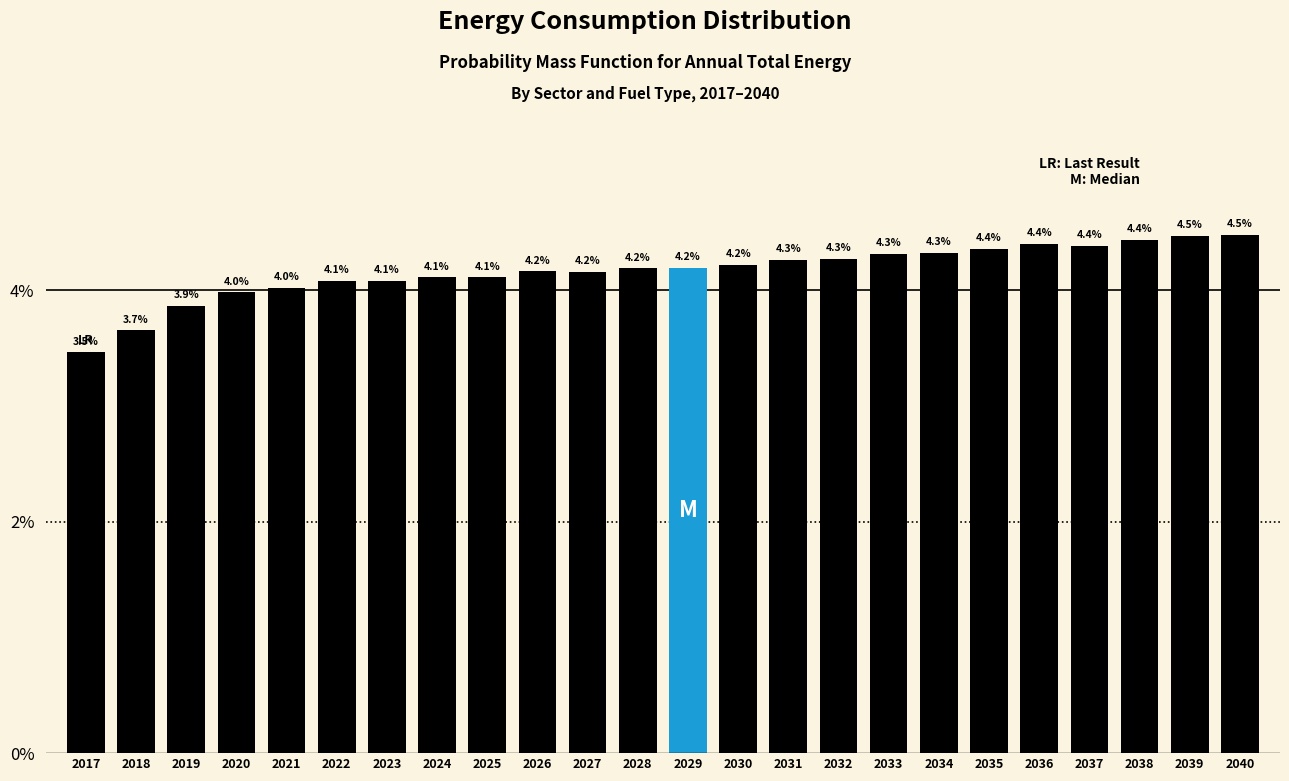

Reading left to right, extract all data points from this chart.

3.5	3.7	3.9	4.0	4.0	4.1	4.1	4.1	4.1	4.2	4.2	4.2	4.2	4.2	4.3	4.3	4.3	4.3	4.4	4.4	4.4	4.4	4.5	4.5